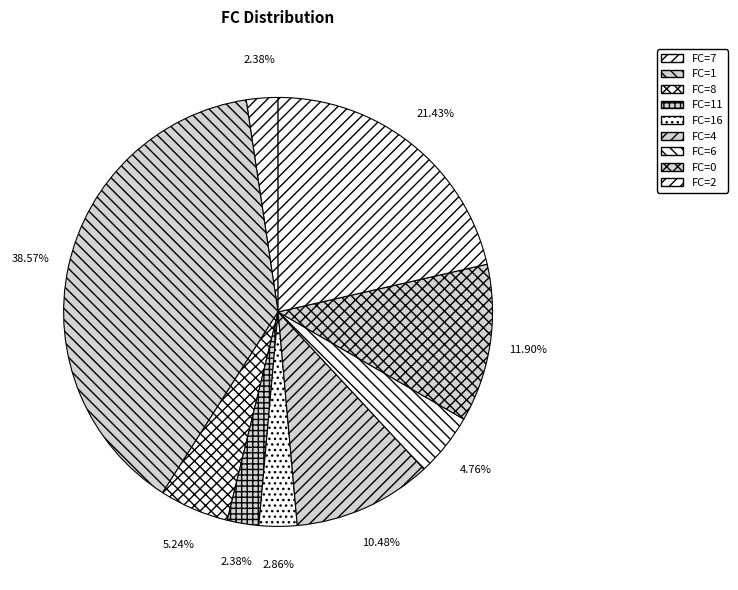

Count the number of slices in the pie.

9